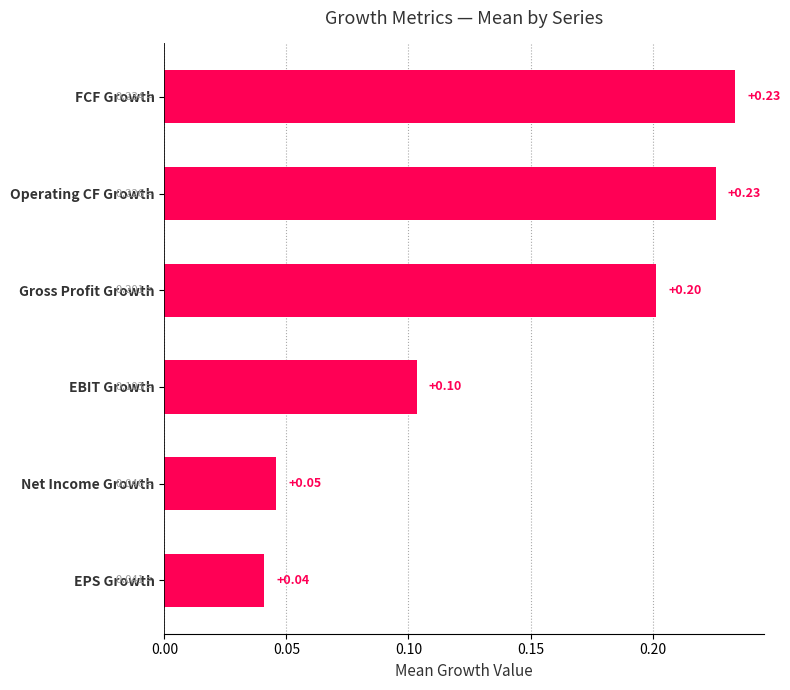

What is the label of the 4th bar from the bottom?

Gross Profit Growth